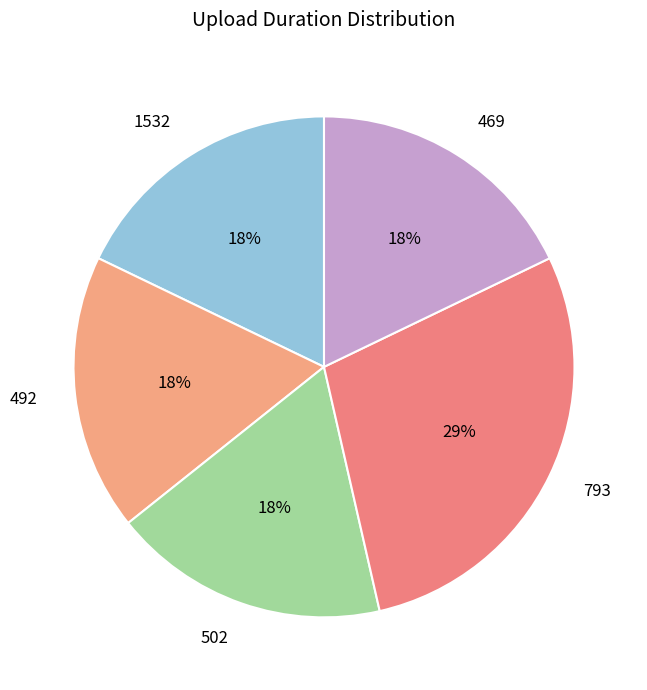

To the nearest percent, what is the difference between the largest and smallest slice percentages?

11%